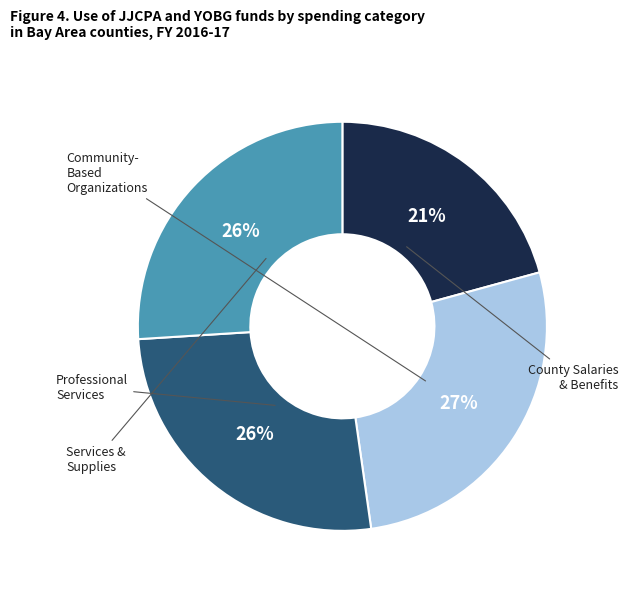

Is there a majority slice in this chart?

No